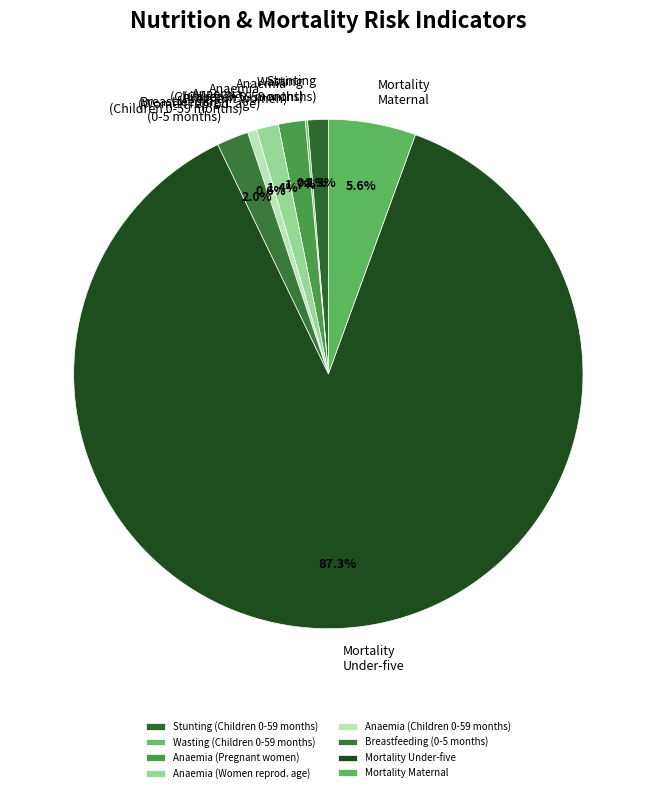

Is there a majority slice in this chart?

Yes